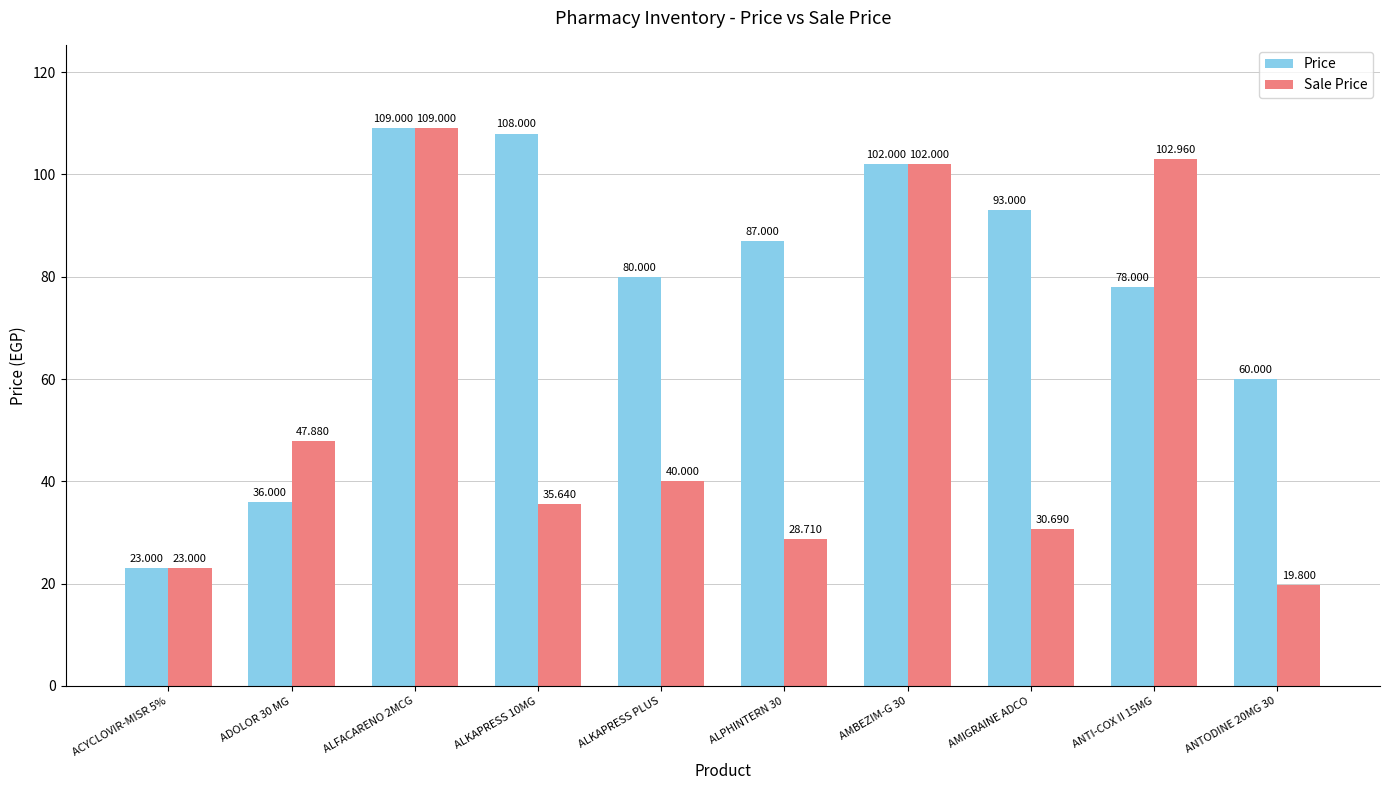

The value of Price at ALKAPRESS 10MG is 108.0. True or false?

True